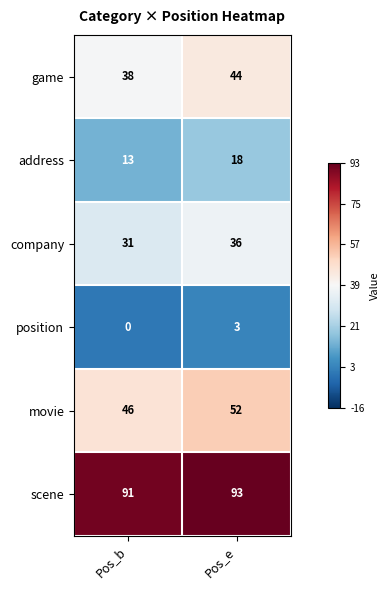

The value of movie at Pos_b is 46. True or false?

True